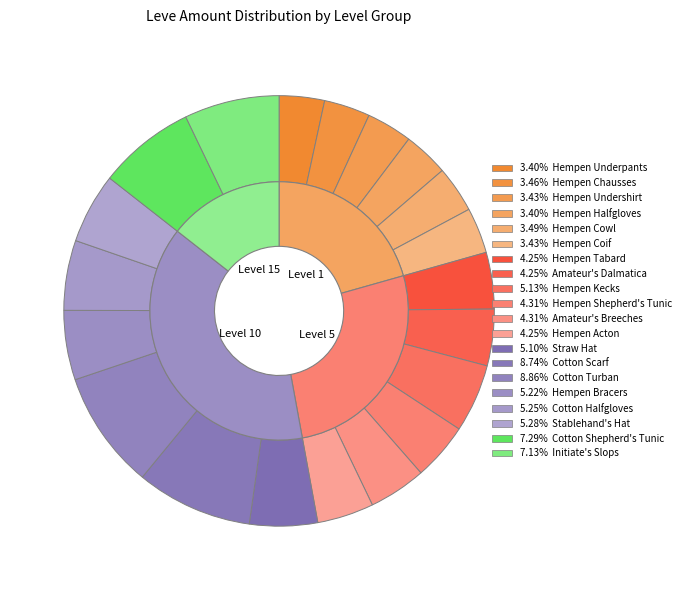

To the nearest percent, what is the average slice percentage?

5%